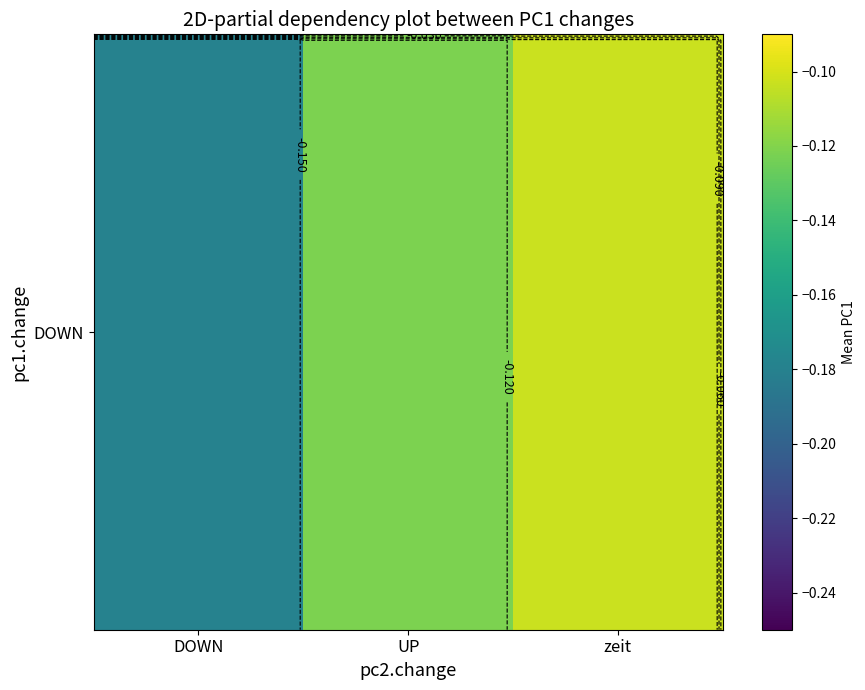

List the labels in order of value, largest first.

zeit, UP, DOWN